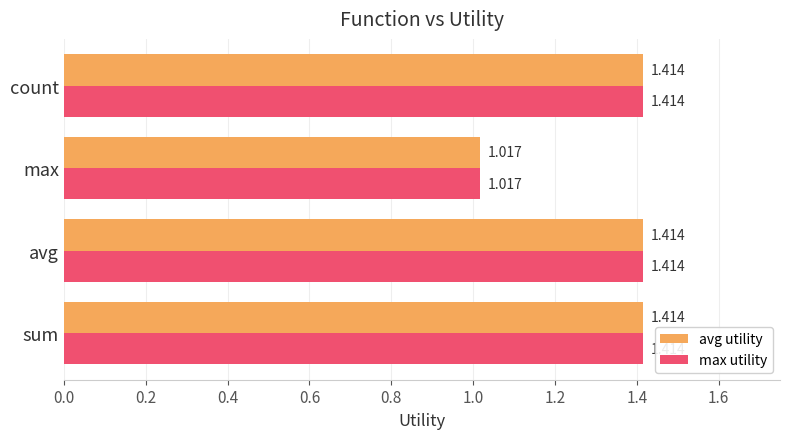

At which label does avg utility reach its minimum?

max